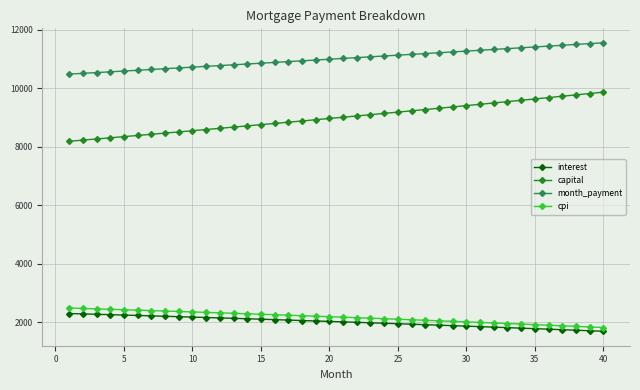

How many data points in interest are above 2027?

20